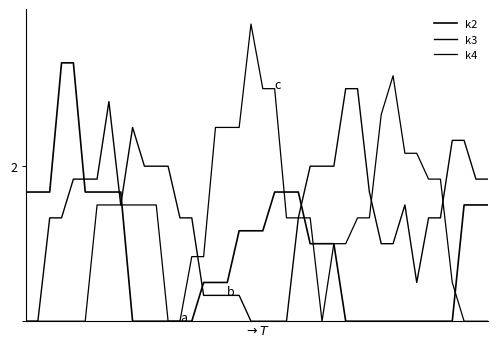

List the series in order of their peak value, lowest first.

k3, k2, k4